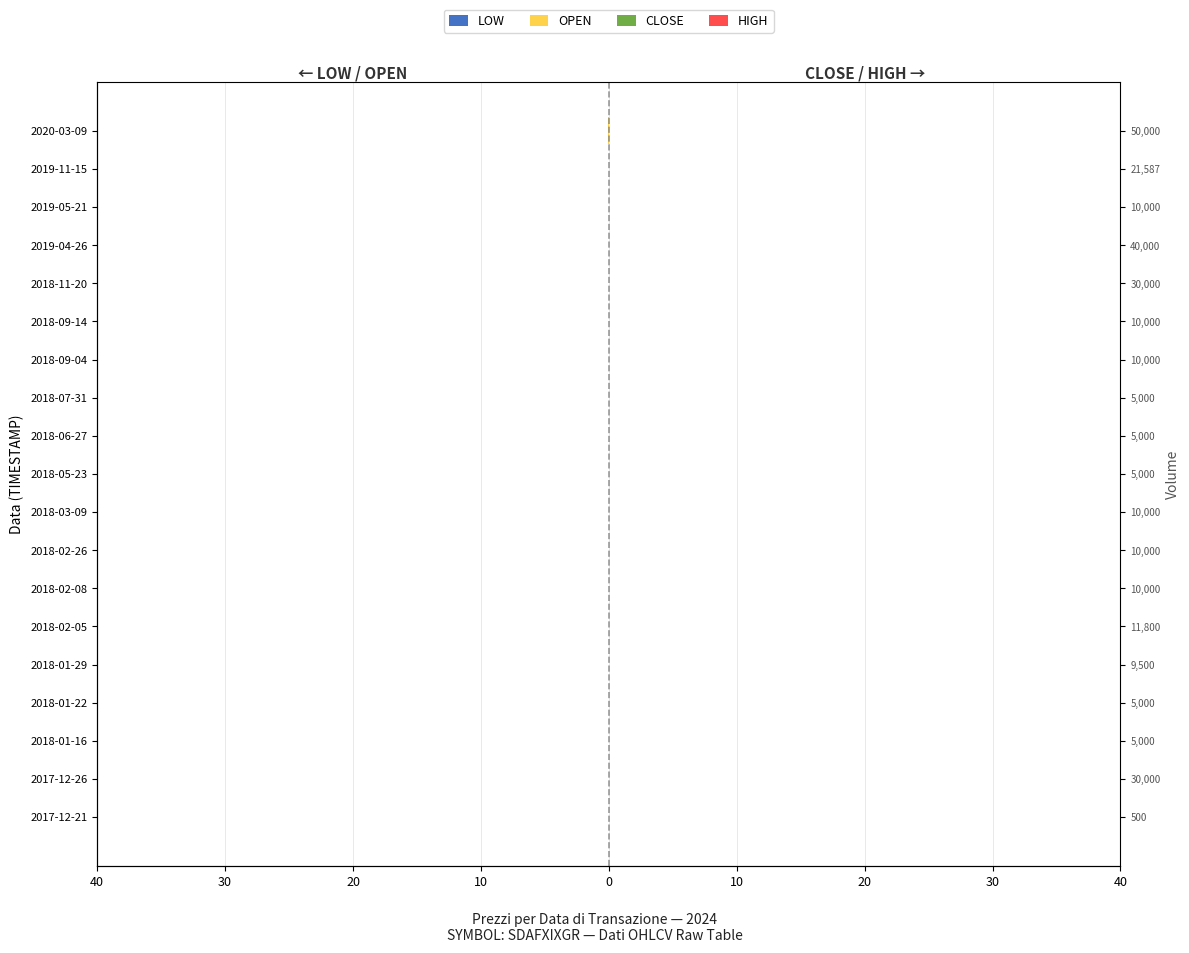

What are all the series names shown in the legend?

LOW, OPEN, CLOSE, HIGH